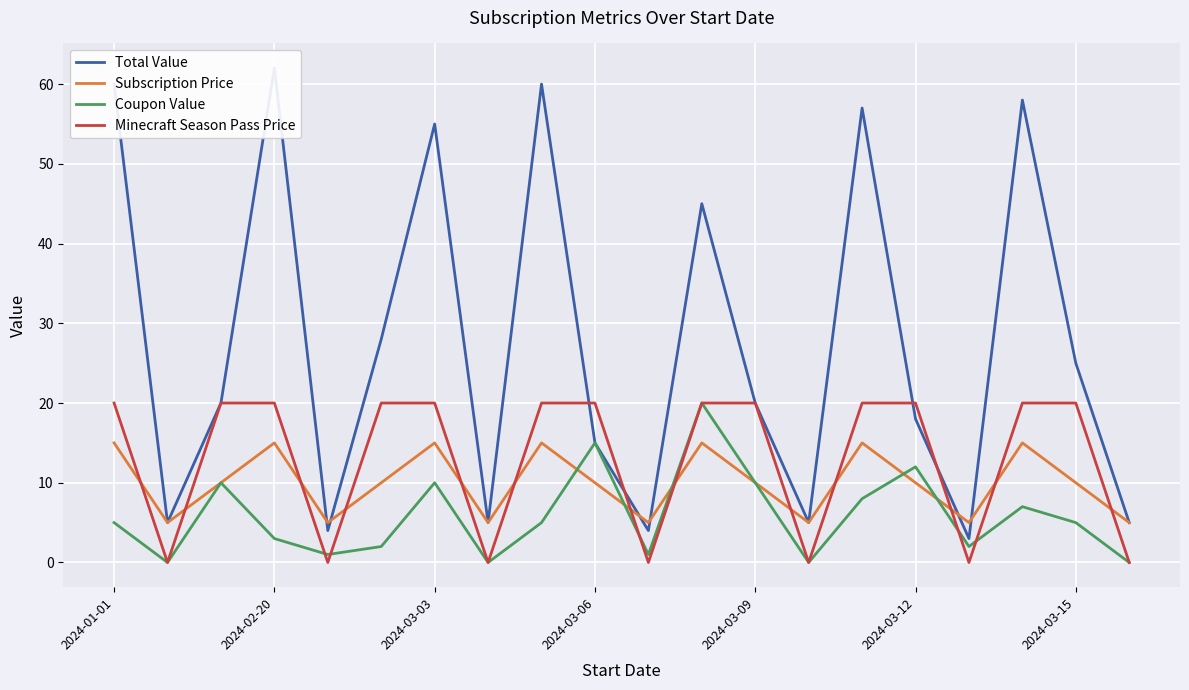

What is the average value of the Subscription Price series?

10